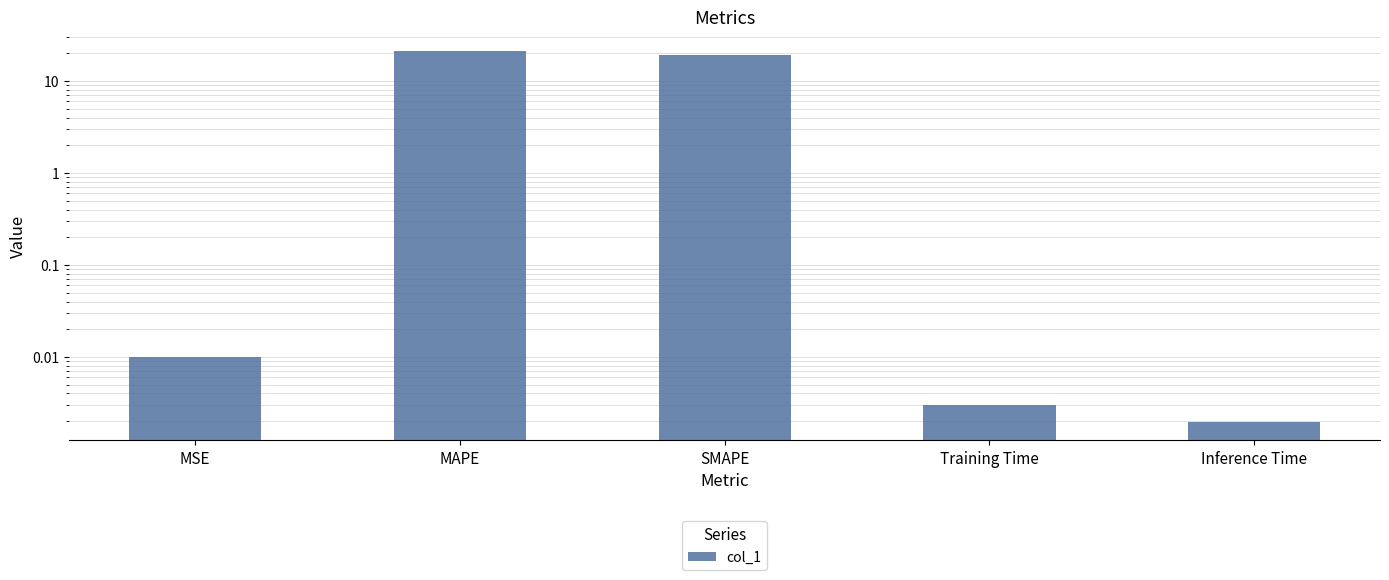

What is the greatest value displayed?

21.5